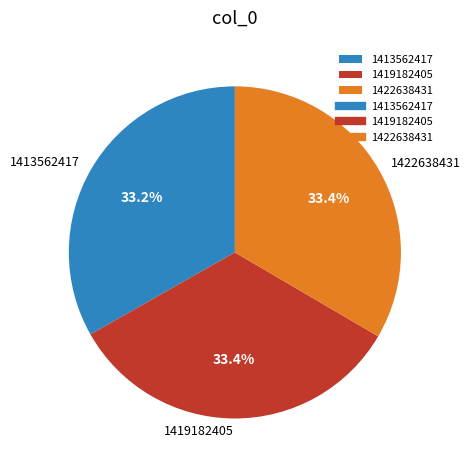

What percentage is the 1422638431 slice, to the nearest percent?

33%